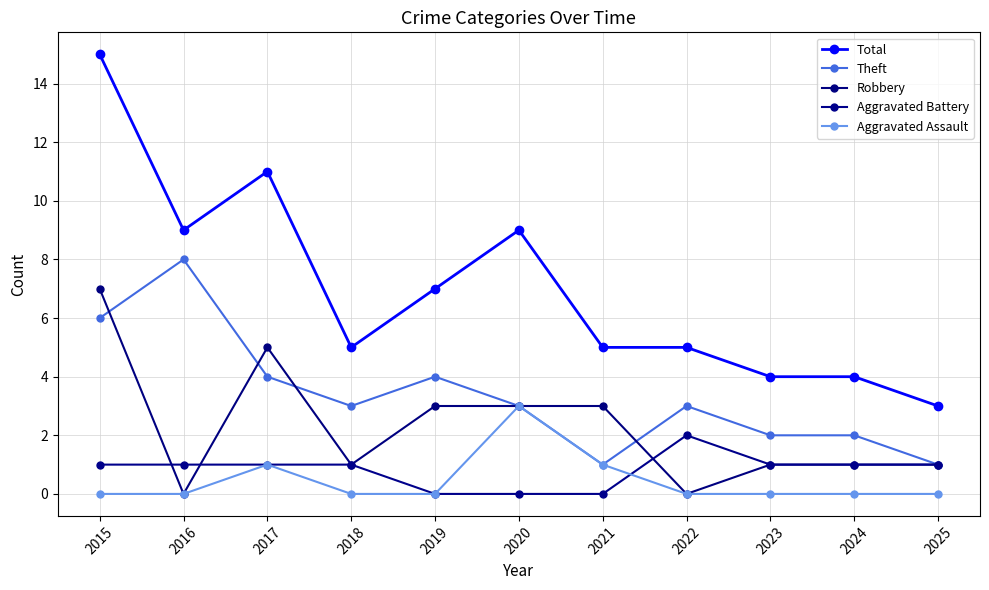

Rank the series by their maximum value, from lowest to highest.

Aggravated Battery, Aggravated Assault, Robbery, Theft, Total